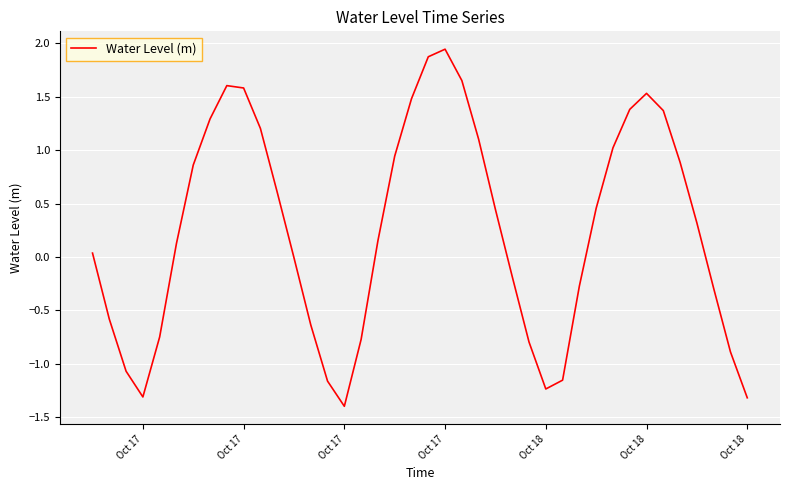

How many categories are shown in the chart?

40